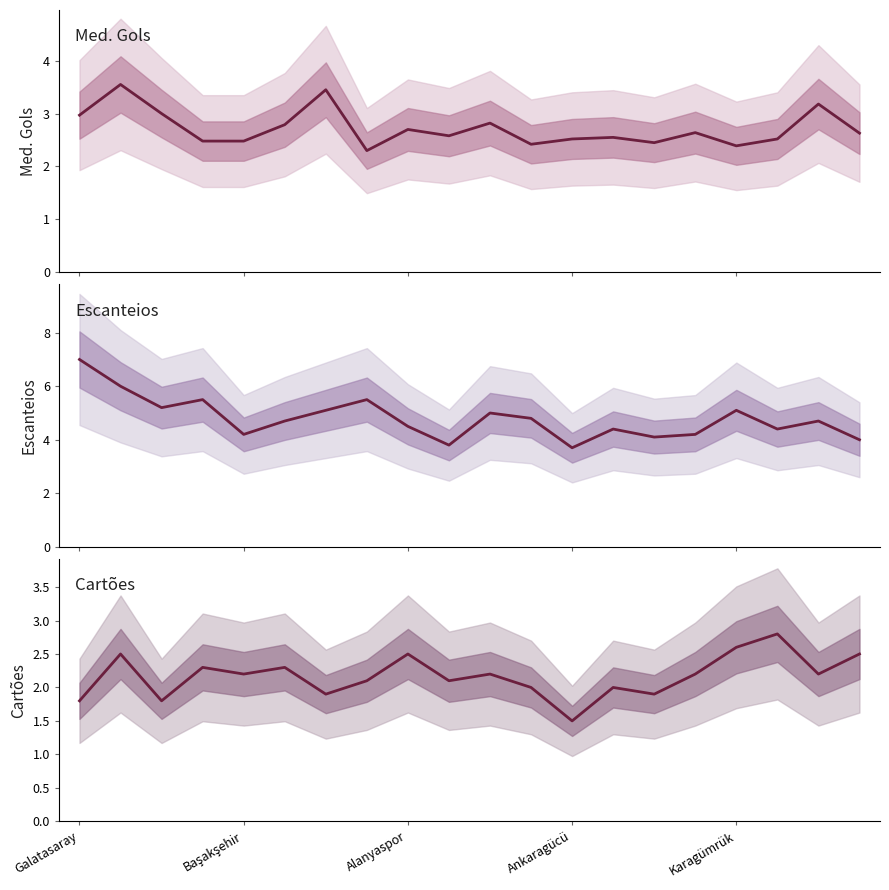

Is the value of Escanteios at Galatasaray greater than the value of Med. Gols at Alanyaspor?

Yes